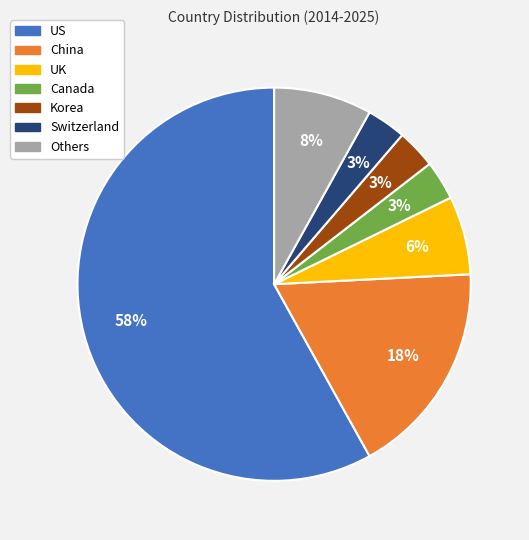

To the nearest percent, what is the average slice percentage?

14%